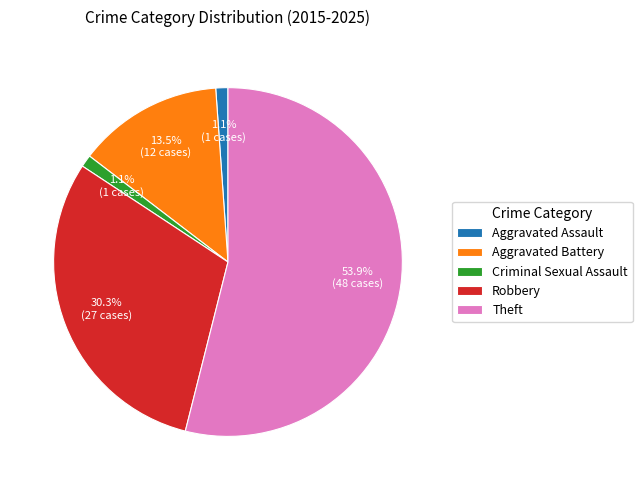

Which slice is the largest?

Theft